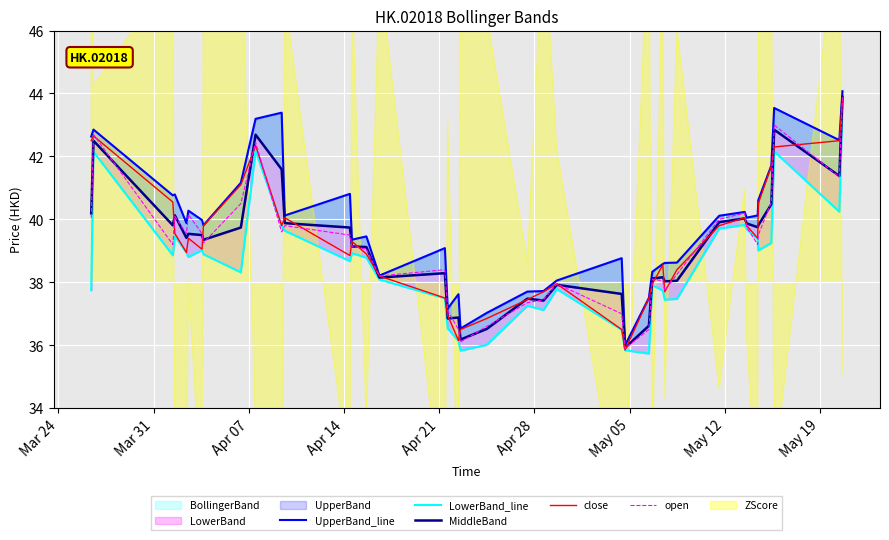

What is the highest value of the close series?

43.8